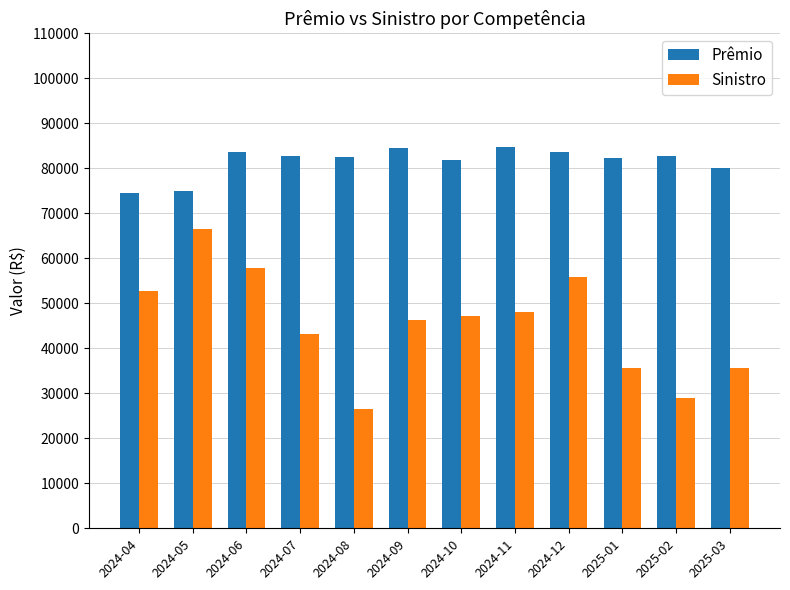

Rank the series at 2024-12 from lowest to highest value.

Sinistro, Prêmio